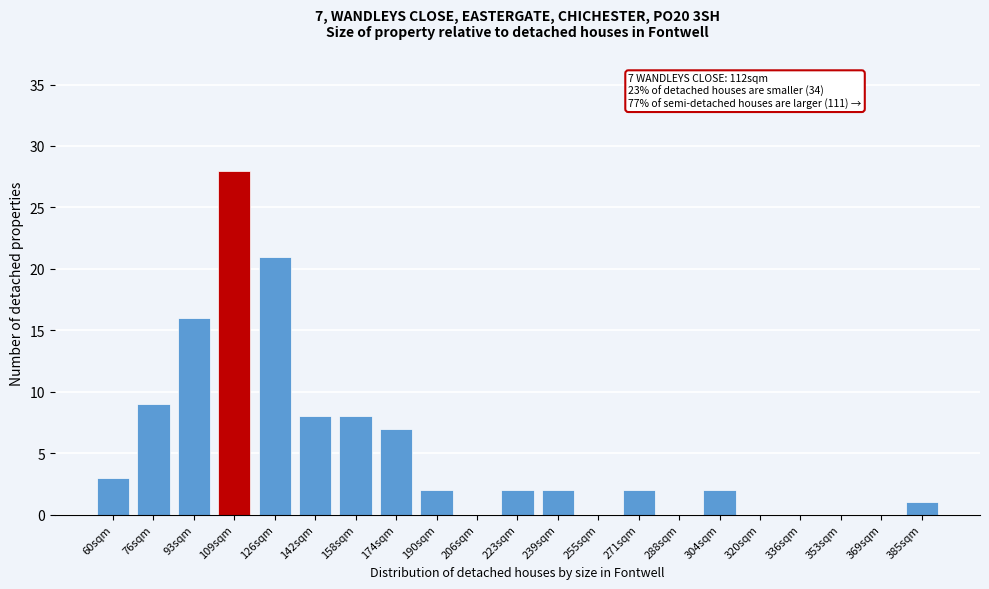

Reading right to left, extract all data points from this chart.

385sqm=1	369sqm=0	353sqm=0	336sqm=0	320sqm=0	304sqm=2	288sqm=0	271sqm=2	255sqm=0	239sqm=2	223sqm=2	206sqm=0	190sqm=2	174sqm=7	158sqm=8	142sqm=8	126sqm=21	109sqm=28	93sqm=16	76sqm=9	60sqm=3